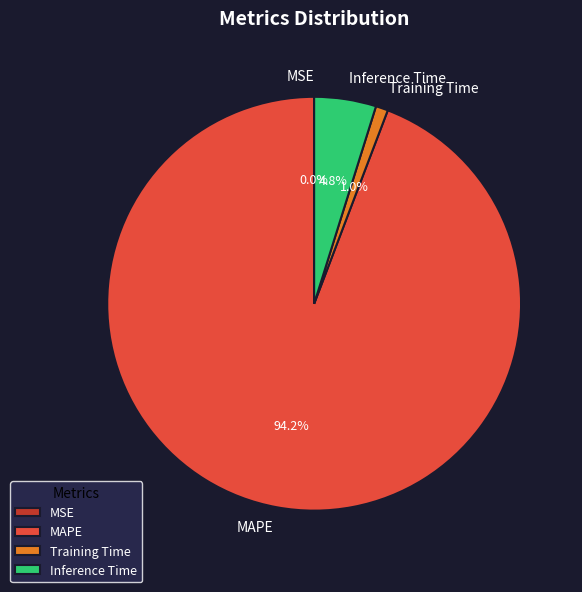

What is the largest slice in the pie chart?

MAPE